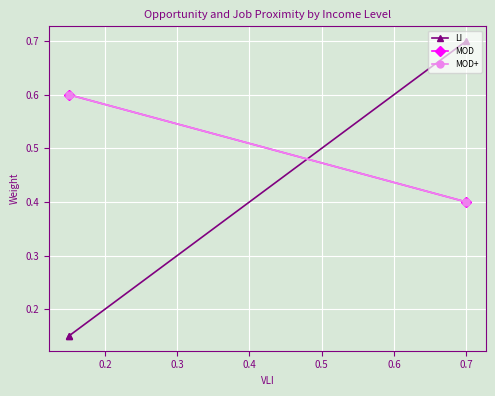

What are all the series names shown in the legend?

LI, MOD, MOD+